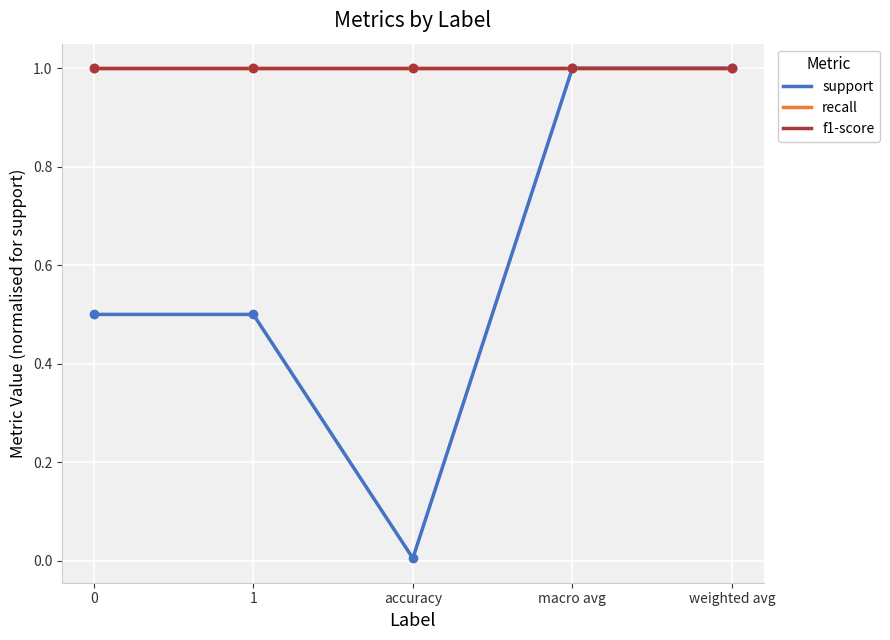

Is this an area chart (filled region under the line)?

No